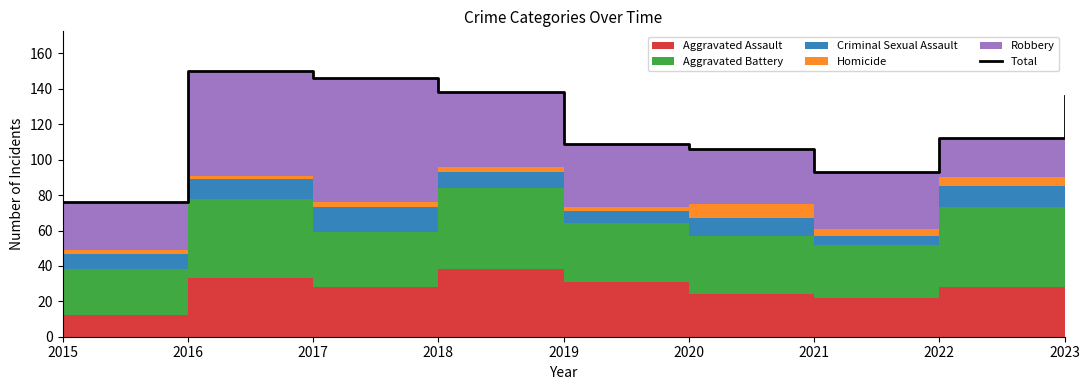

Reading right to left, what are all the values shown in this chart?

136	112	93	106	109	138	146	150	76